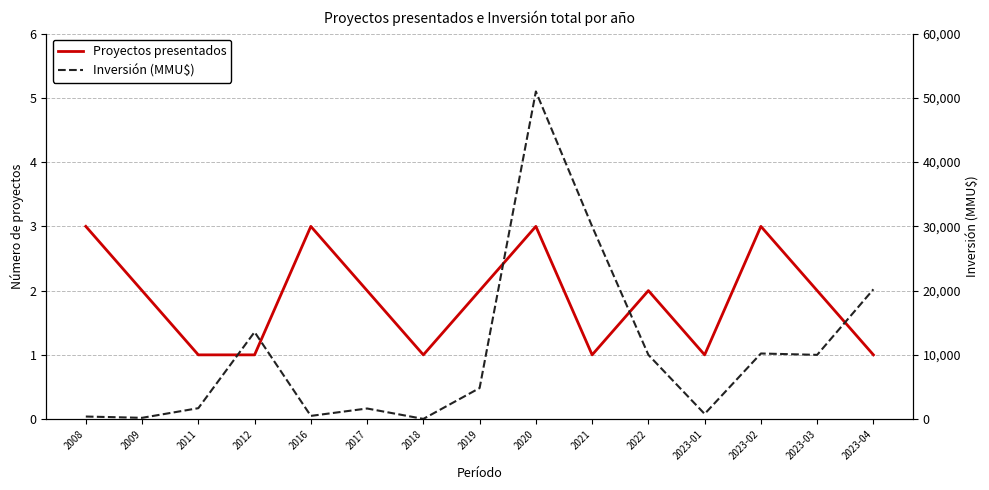

Count the number of data series in this chart.

2